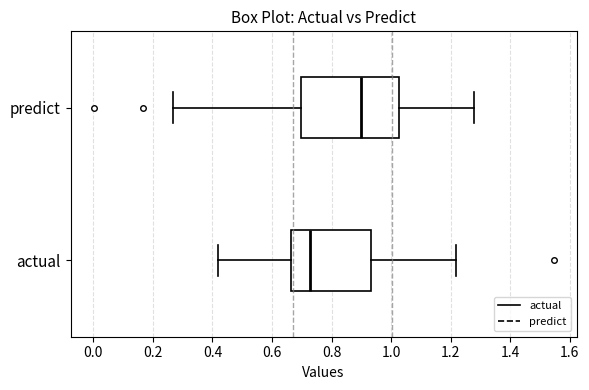

Which box is the widest, from its left edge to its right edge?

predict